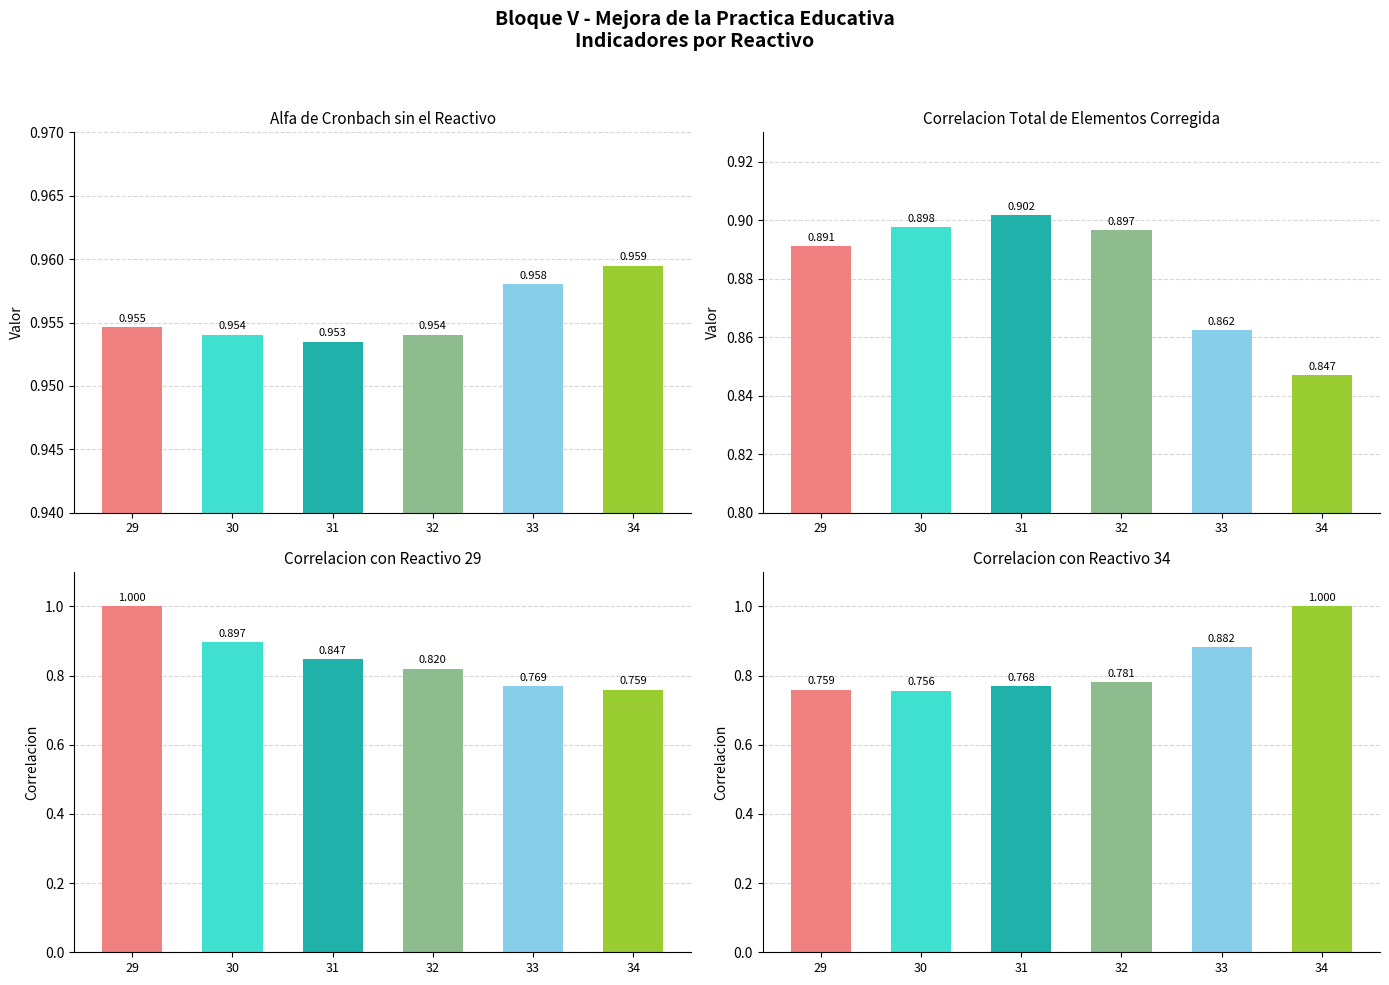

Reading left to right, extract all data points from this chart.

Alfa de Cronbach sin el reactivo: 1.0	1.0	1.0	1.0	1.0	1.0
Correlacion total de elementos corregida: 0.9	0.9	0.9	0.9	0.9	0.8
Correlacion con reactivo 29: 1.0	0.9	0.8	0.8	0.8	0.8
Correlacion con reactivo 34: 0.8	0.8	0.8	0.8	0.9	1.0